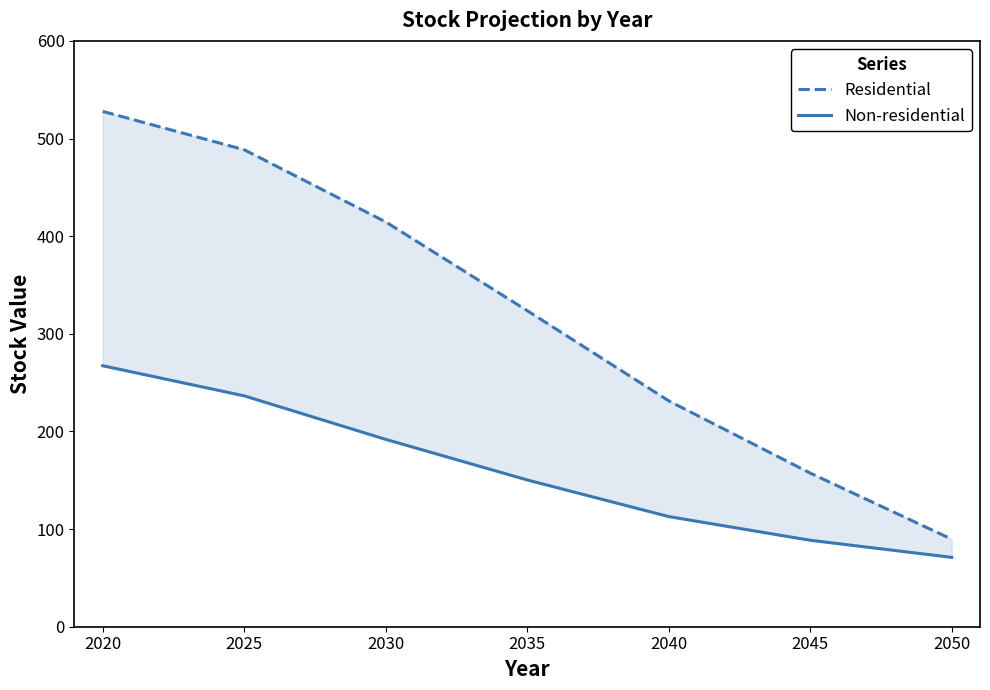

What is the total value across all series at 2030?

606.5